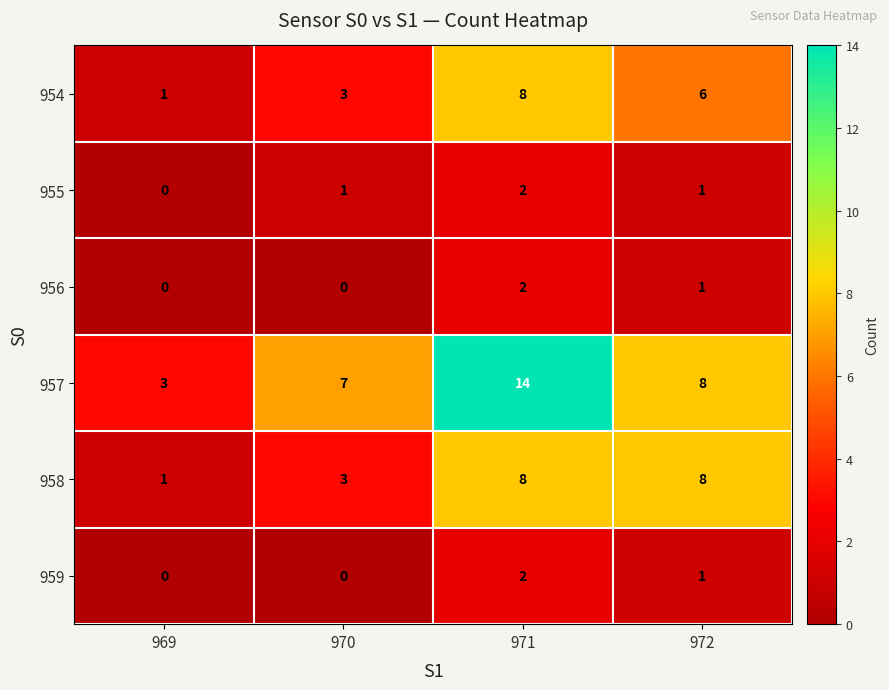

Reading left to right, extract all data points from this chart.

954: 1	3	8	6
955: 0	1	2	1
956: 0	0	2	1
957: 3	7	14	8
958: 1	3	8	8
959: 0	0	2	1